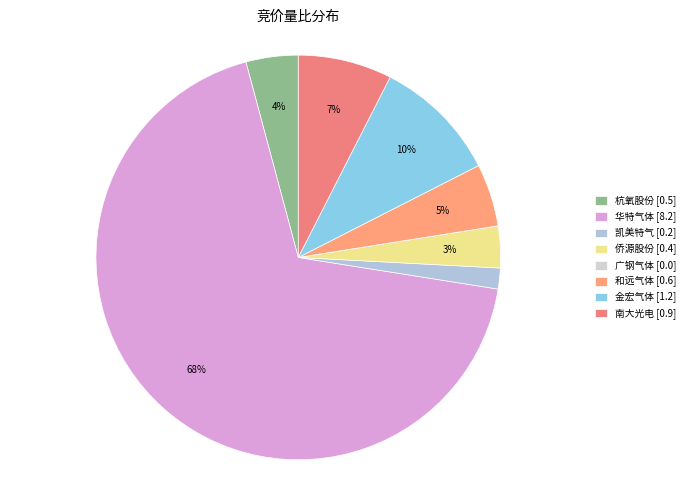

Is the sum of 侨源股份 and 凯美特气 greater than half?

No